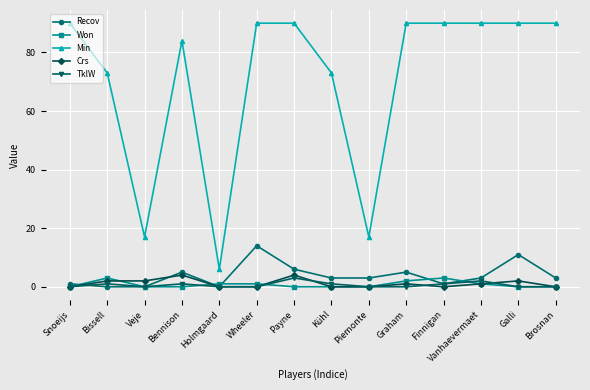

Which series changed the most between Veje and Galli?

Min